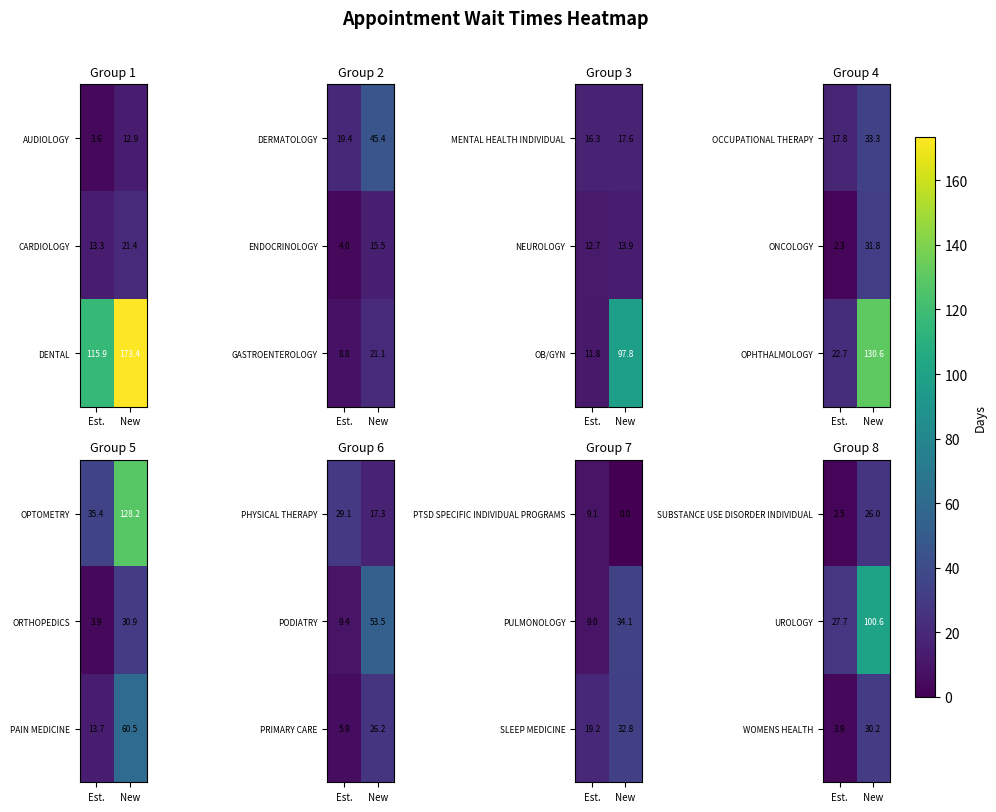

True or false: WOMENS HEALTH has a value of 30.2 at New.

True